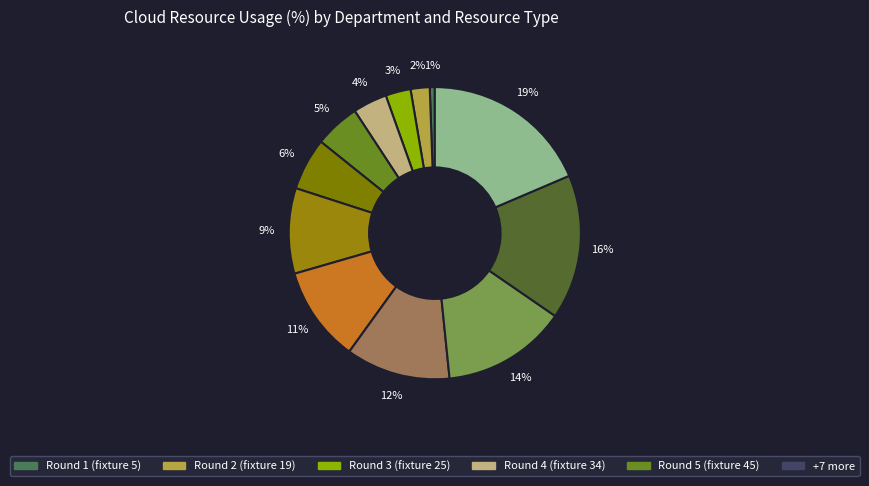

How many slices are in this pie chart?

12